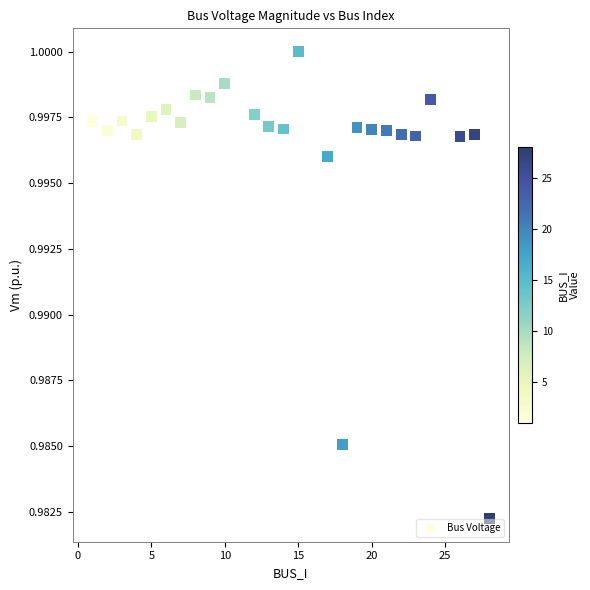

What is the range of X values (max minus min)?

27.0